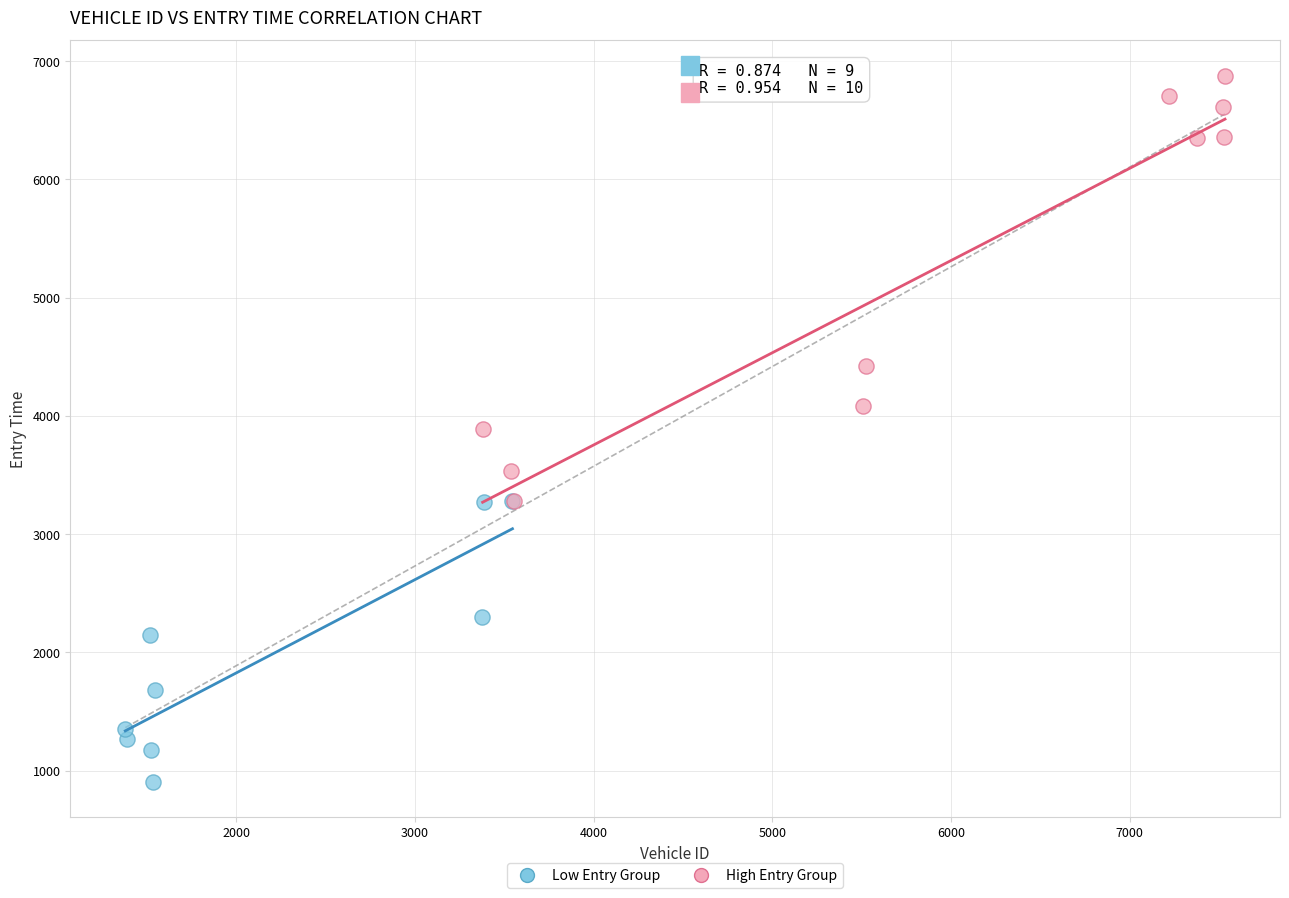

Which series reaches the minimum Y coordinate?

Low Entry Group